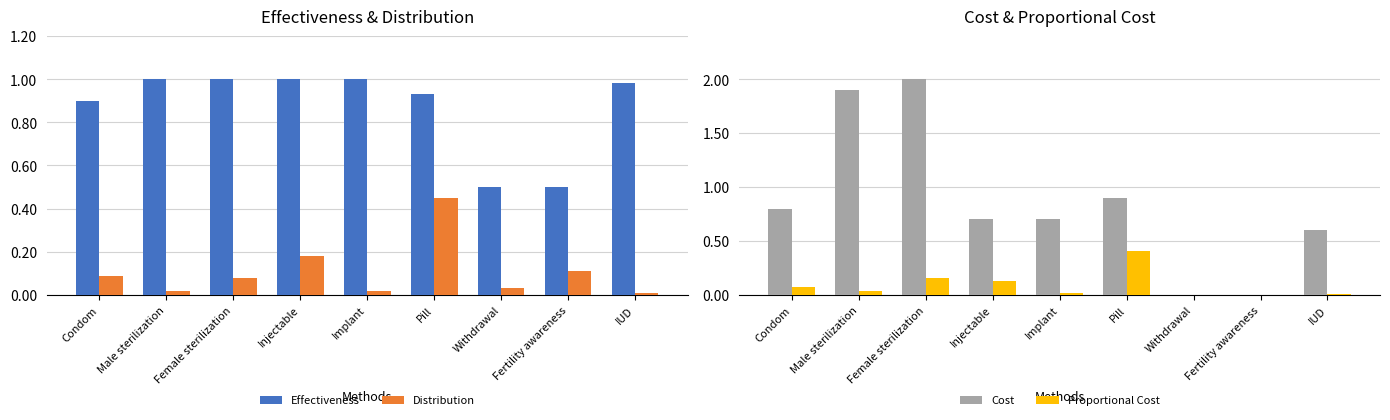

Which label corresponds to the smallest value in the chart?

Withdrawal